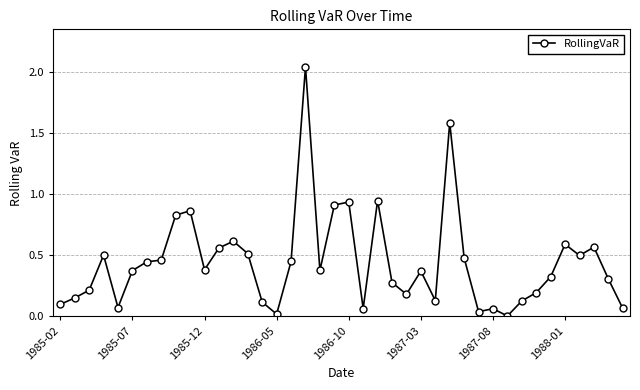

True or false: there are more than 1 points higher than both neighbors.

True